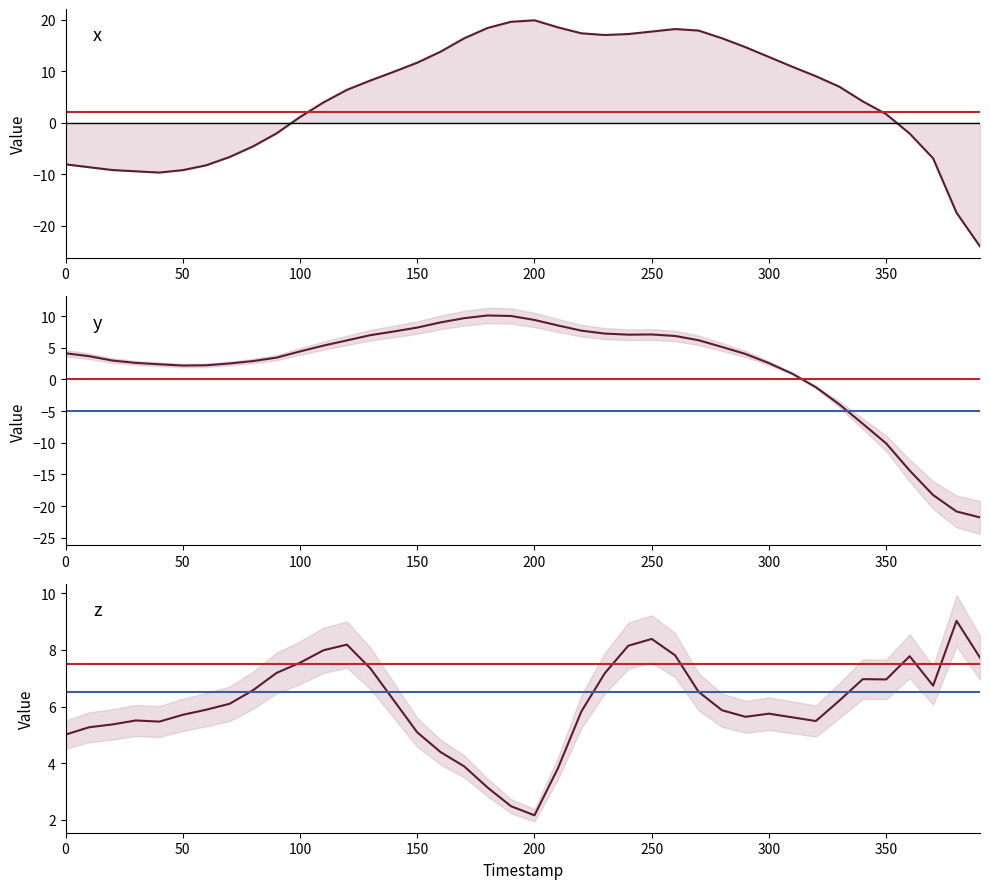

List the series in order of their peak value, highest first.

x, y, z